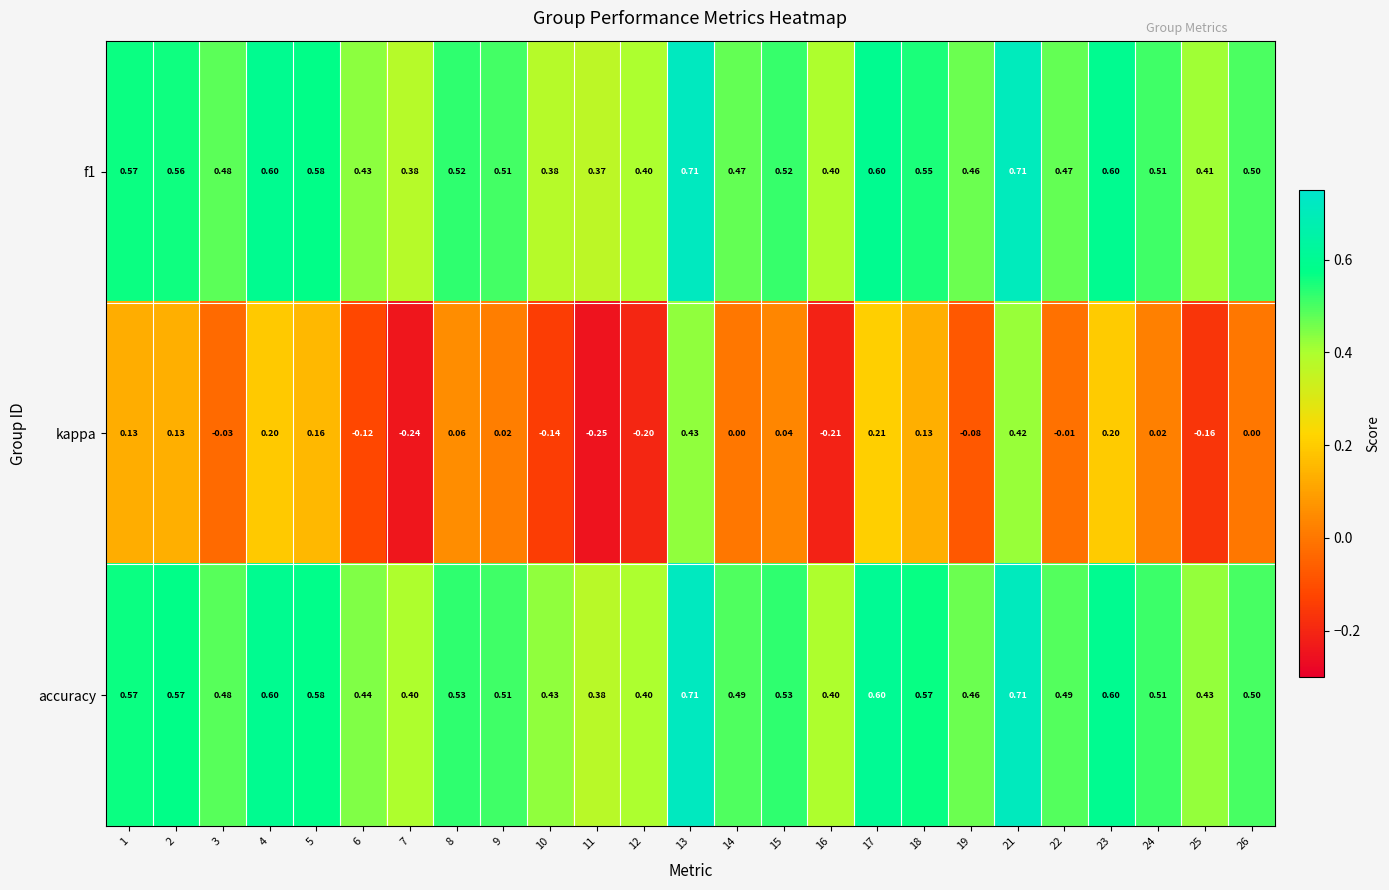

Is the value of kappa at 3 greater than the value of accuracy at 14?

No